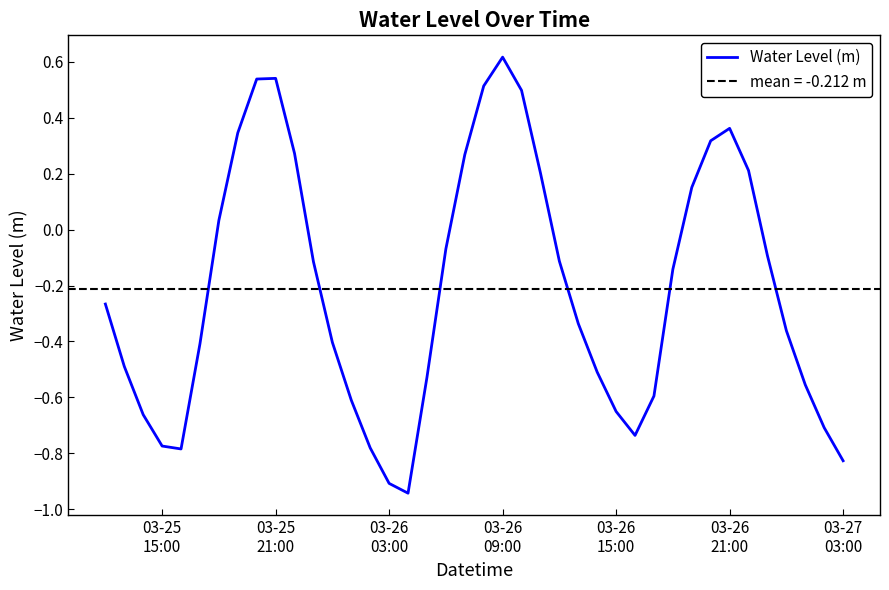

What is the maximum value for Water Level (m)?

0.6